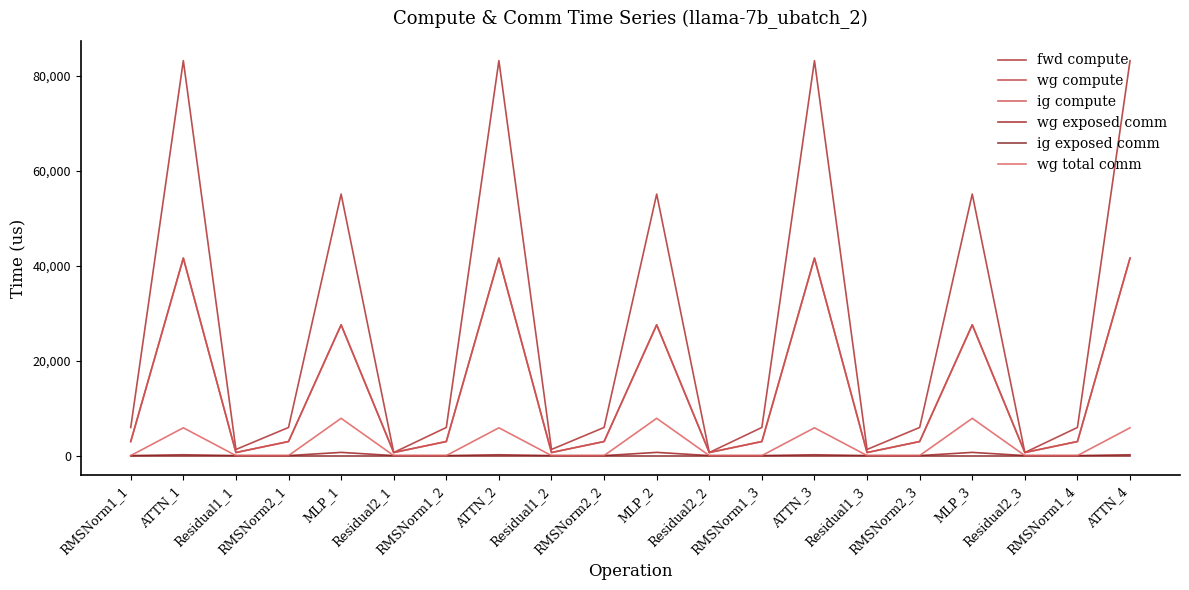

What is the maximum value shown in the chart?

83194.0